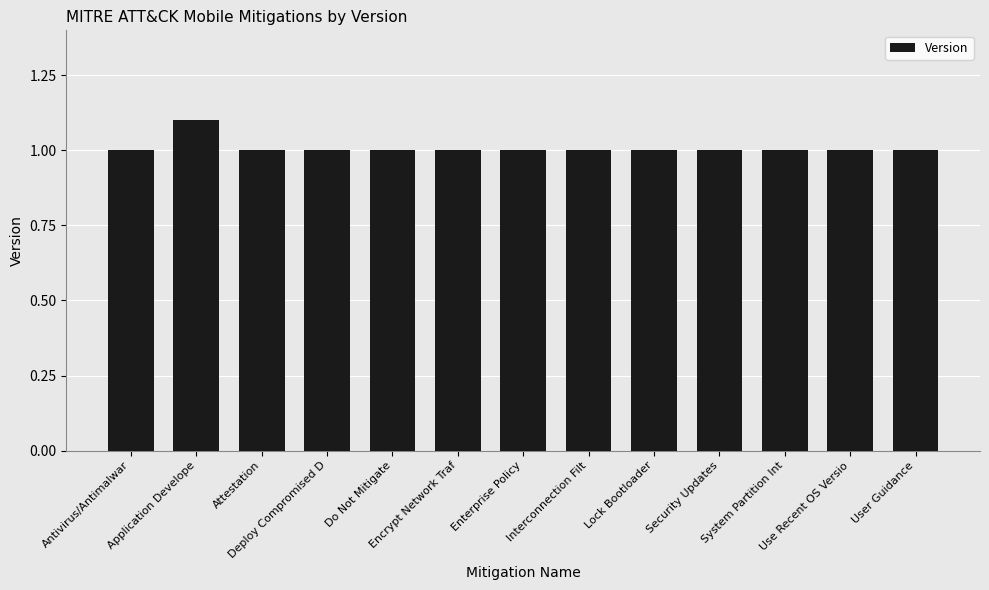

What is the sum of all values?

13.1